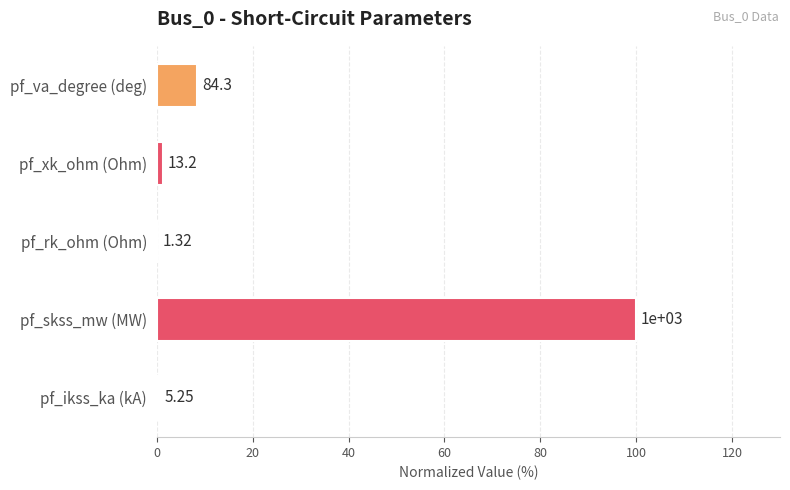

Are the bars horizontal?

Yes